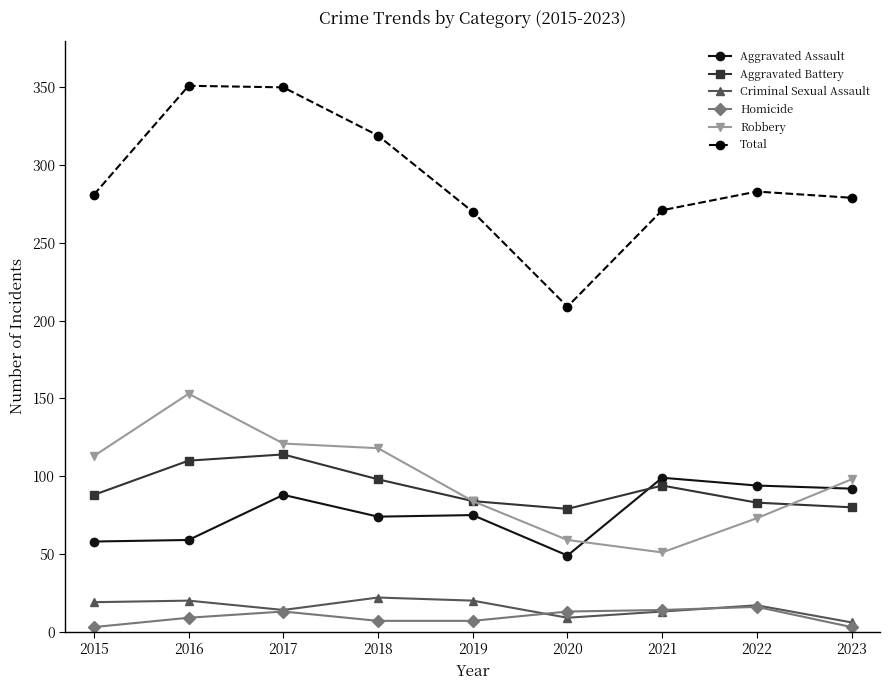

What is the highest value of the Total series?

351